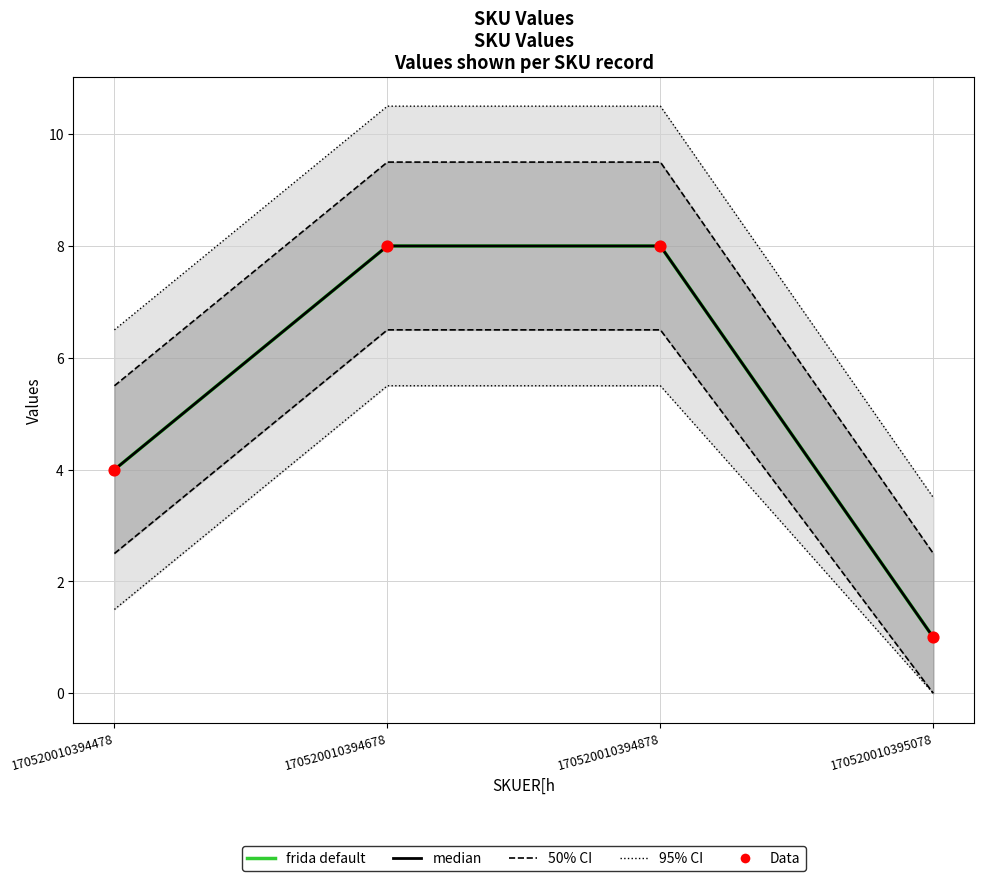

What is the total value across all series at 170520010394878?

44.0